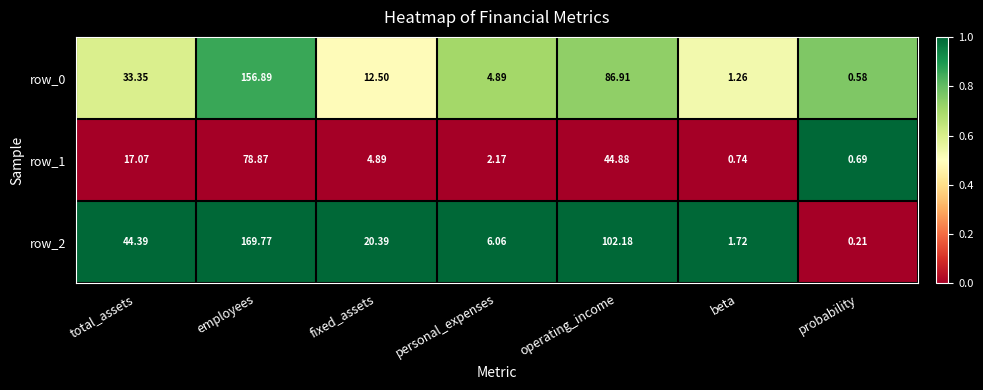

What is the sum of all row_2 values?

344.7